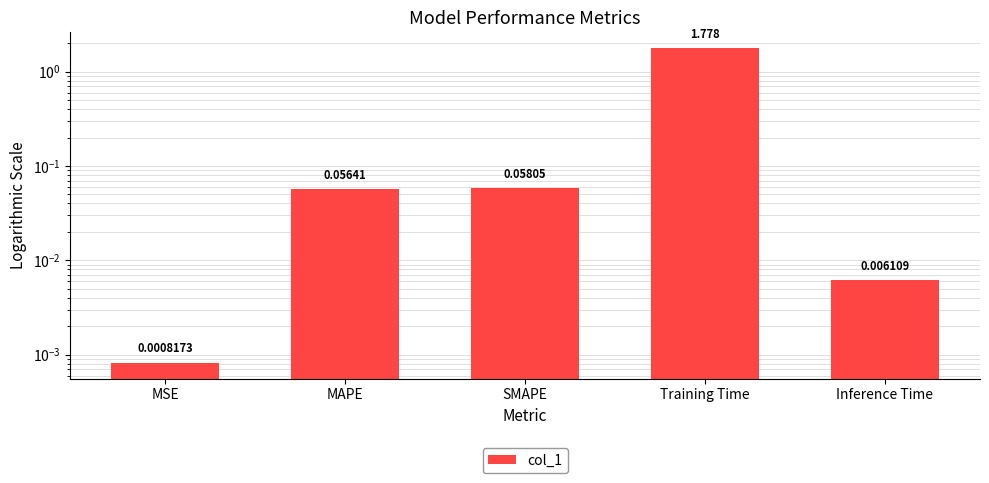

Which has a higher value, Training Time or SMAPE?

Training Time